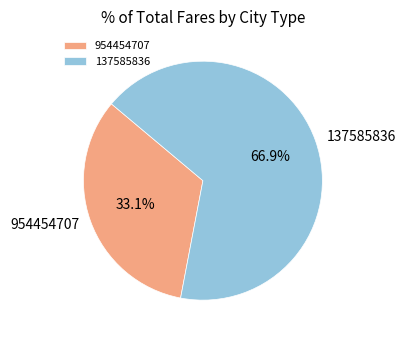

Rank the categories by value from lowest to highest.

954454707, 137585836